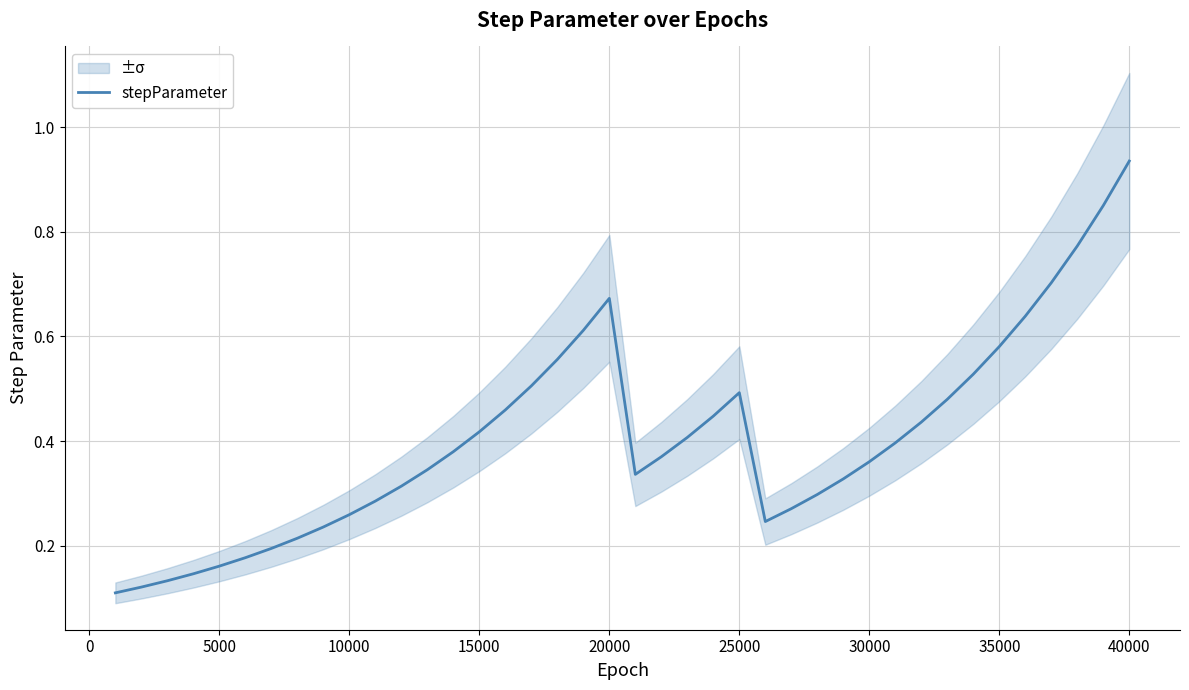

What is the smallest value displayed?

0.1